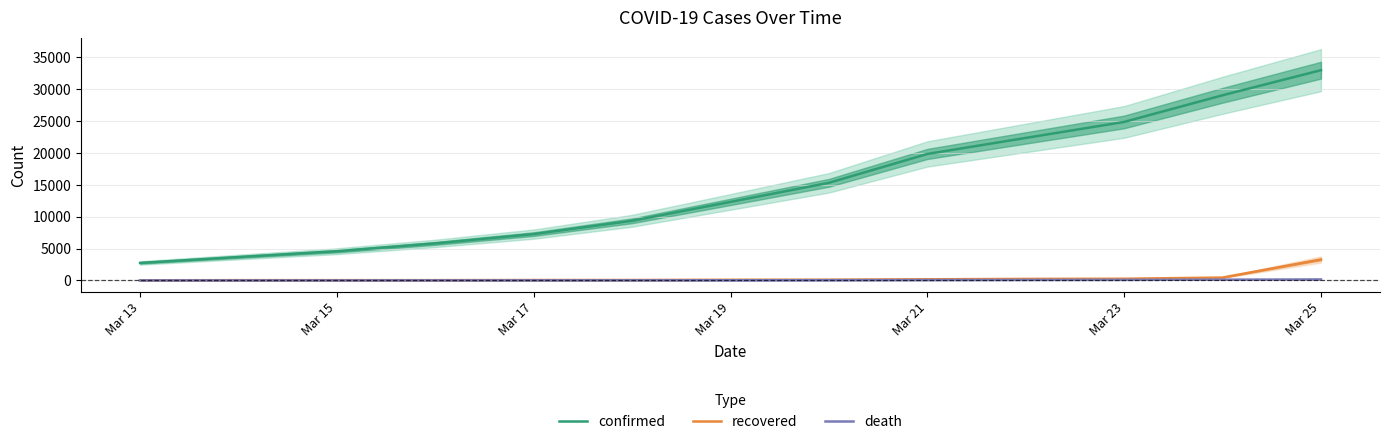

How many distinct data groups are displayed?

3